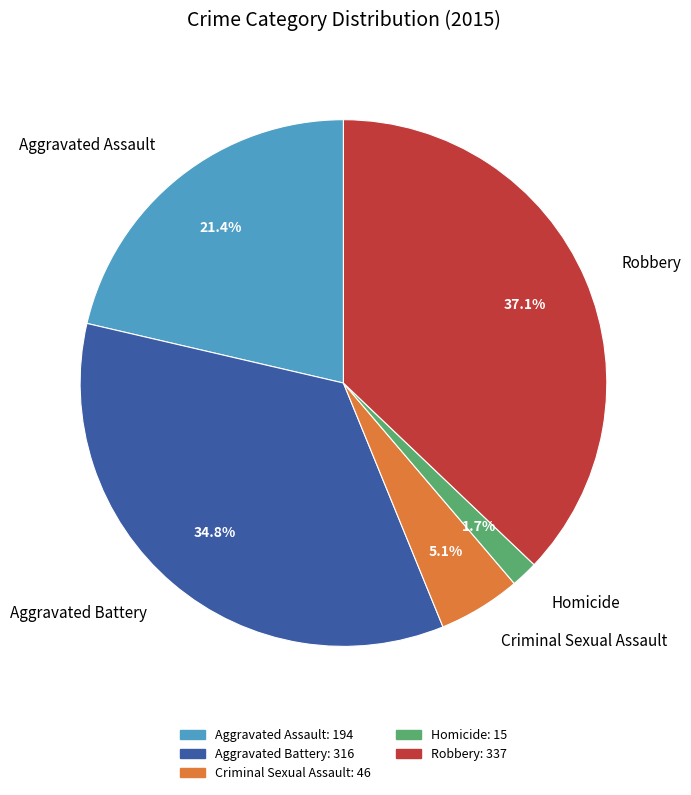

Which category has the smallest portion of the pie?

Homicide